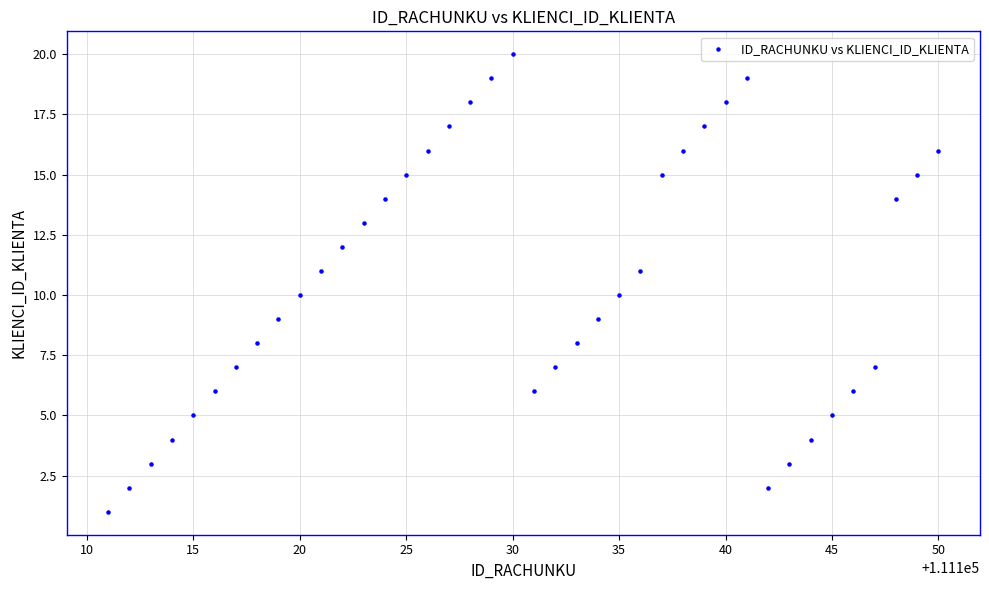

What is the range of Y values (max minus min)?

19